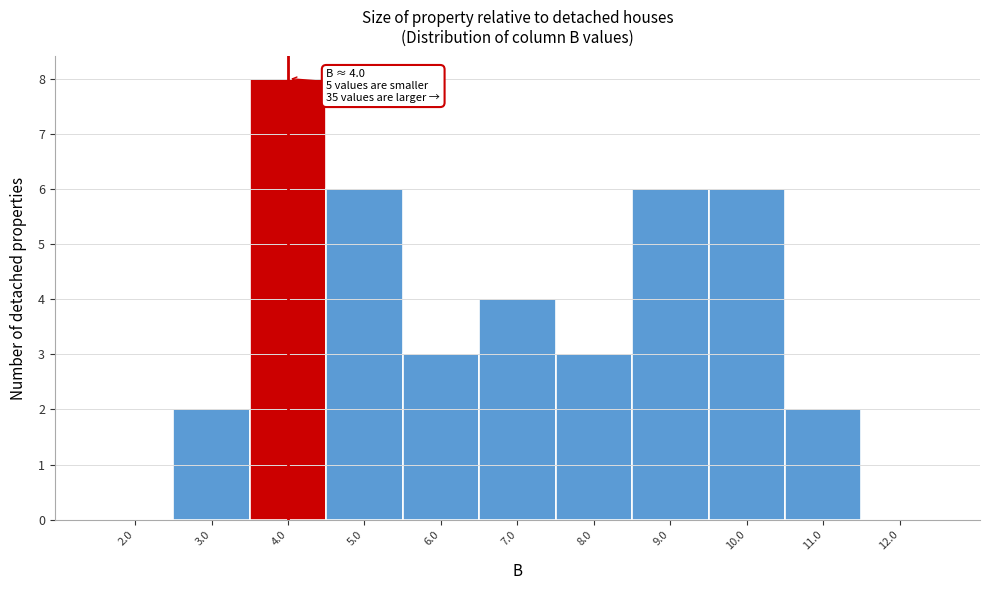

Over which range of the x-axis is the bar tallest?

3.5 to 4.5